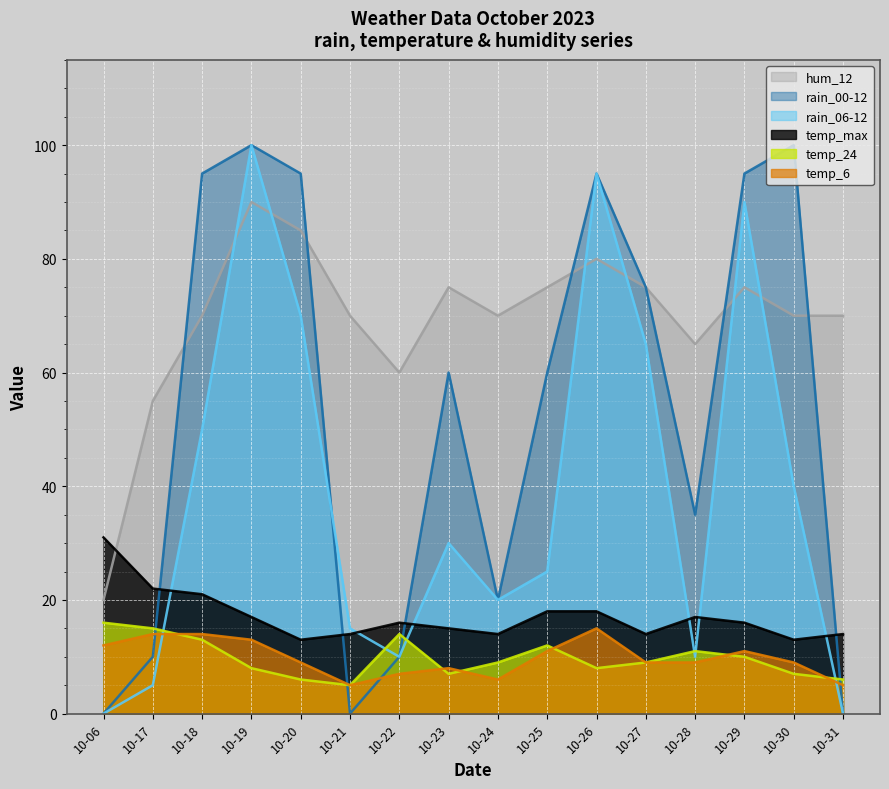

True or false: rain_00-12 has a value of 35 at 10-28.

True